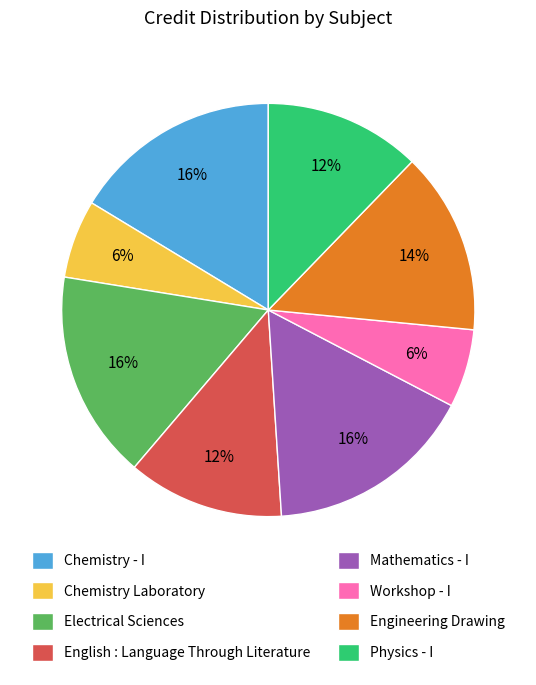

Combined, do Workshop - I and Electrical Sciences account for over 50%?

No